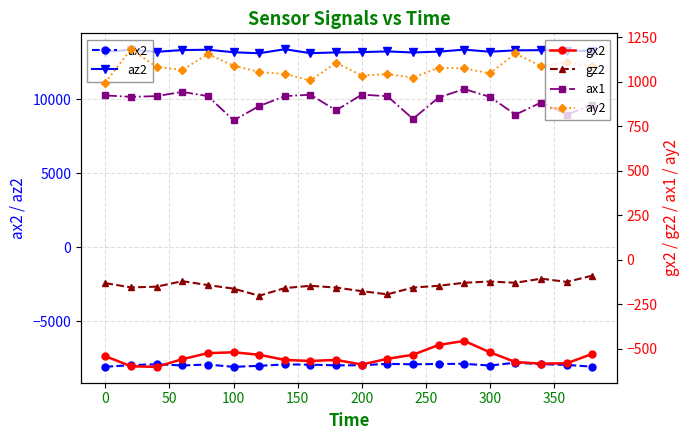

True or false: ay2 and gx2 cross at least once.

False